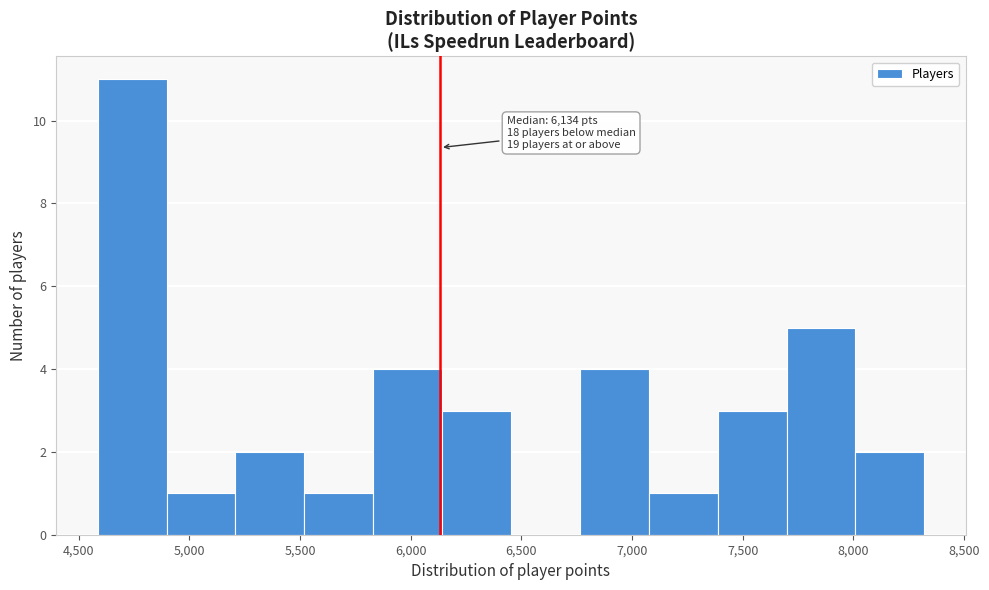

Over which range of the x-axis is the bar tallest?

4600 to 4900